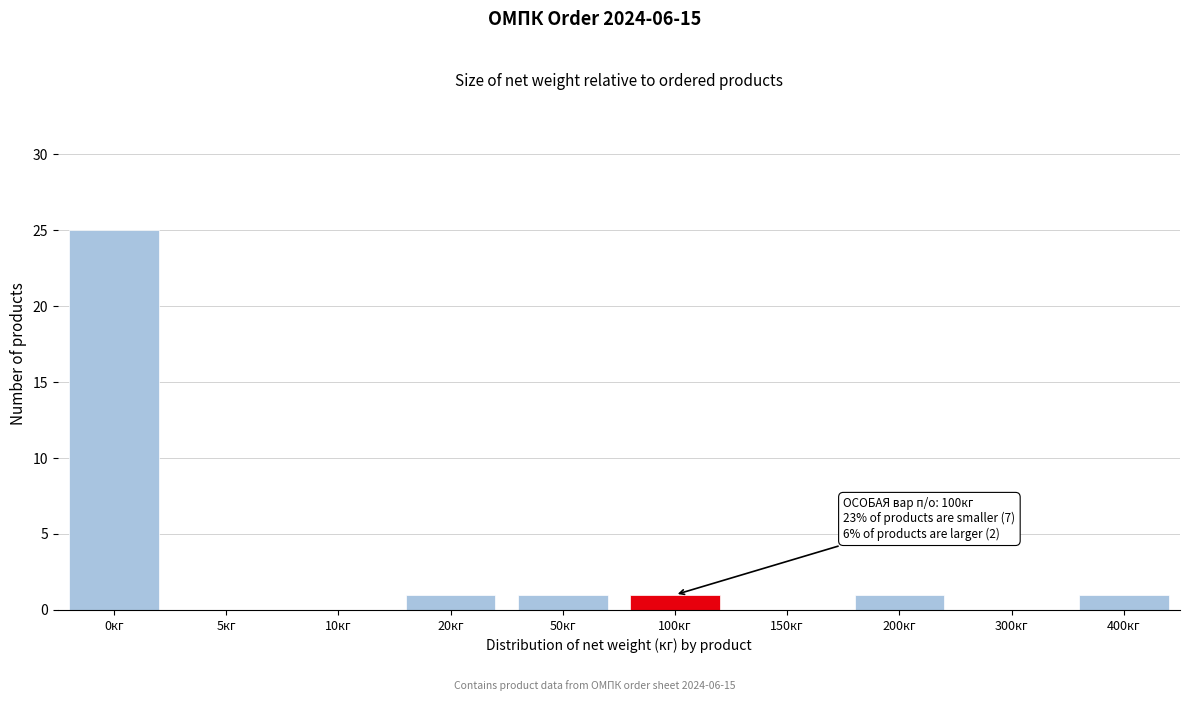

Reading left to right, transcribe all the data shown in this chart.

0кг=25	5кг=0	10кг=0	20кг=1	50кг=1	100кг=1	150кг=0	200кг=1	300кг=0	400кг=1